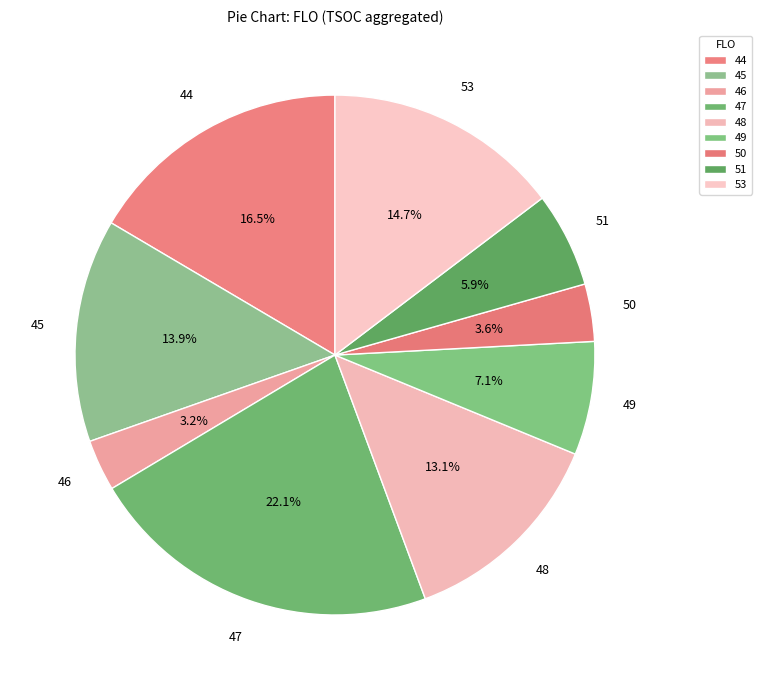

True or false: 50 accounts for 14% of the total.

False